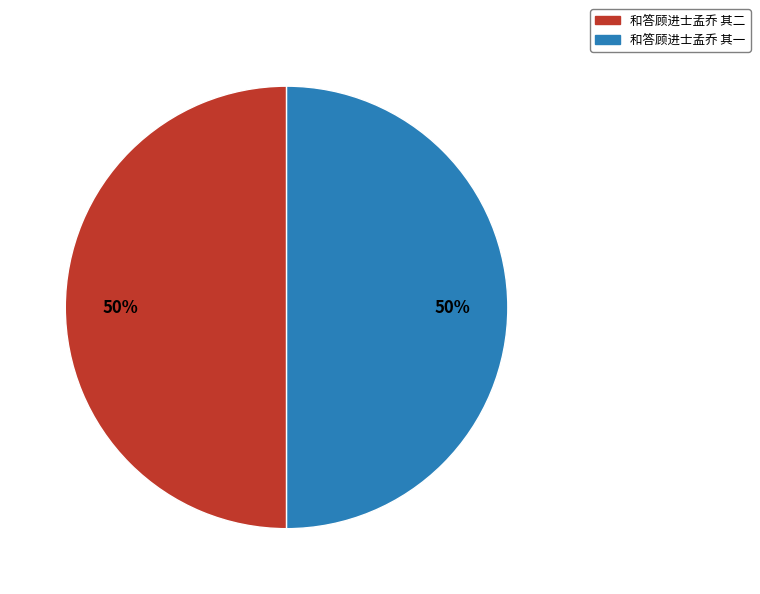

Is it true that 和答顾进士孟乔 其二 is 65% of the pie?

False